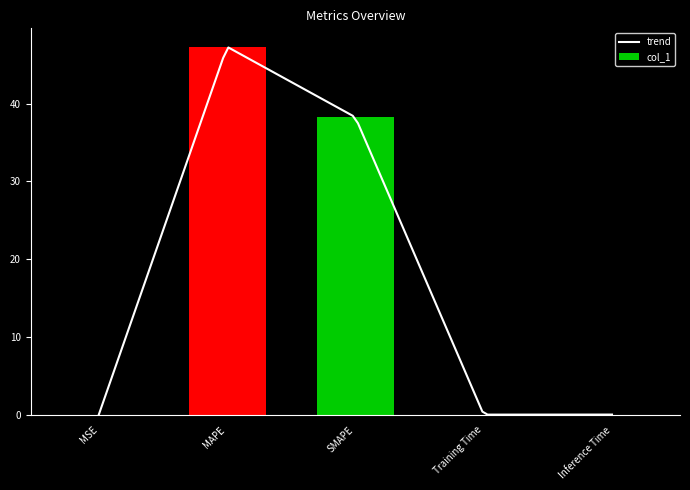

What is the label of the 3rd bar from the right?

SMAPE